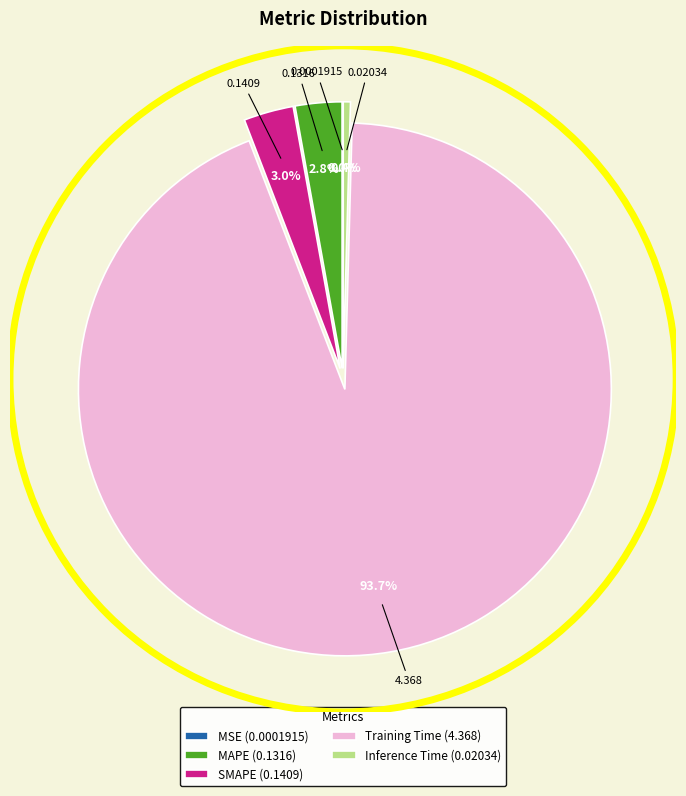

What portion of the pie excludes MAPE?

97.2%